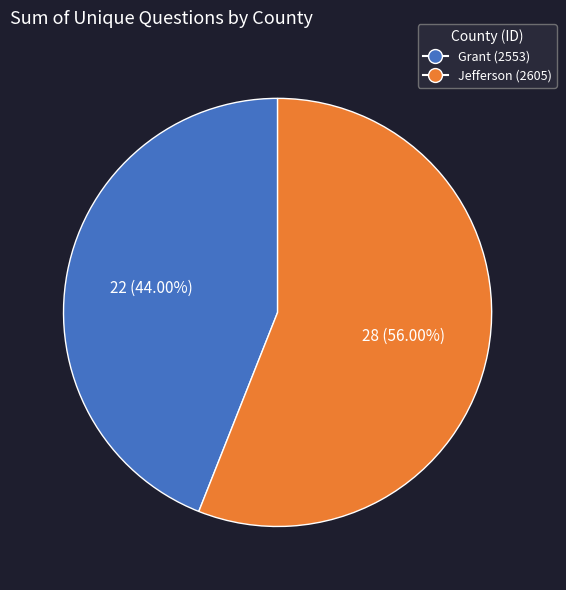

Do Jefferson (2605) and Grant (2553) together represent more than half of the pie?

Yes